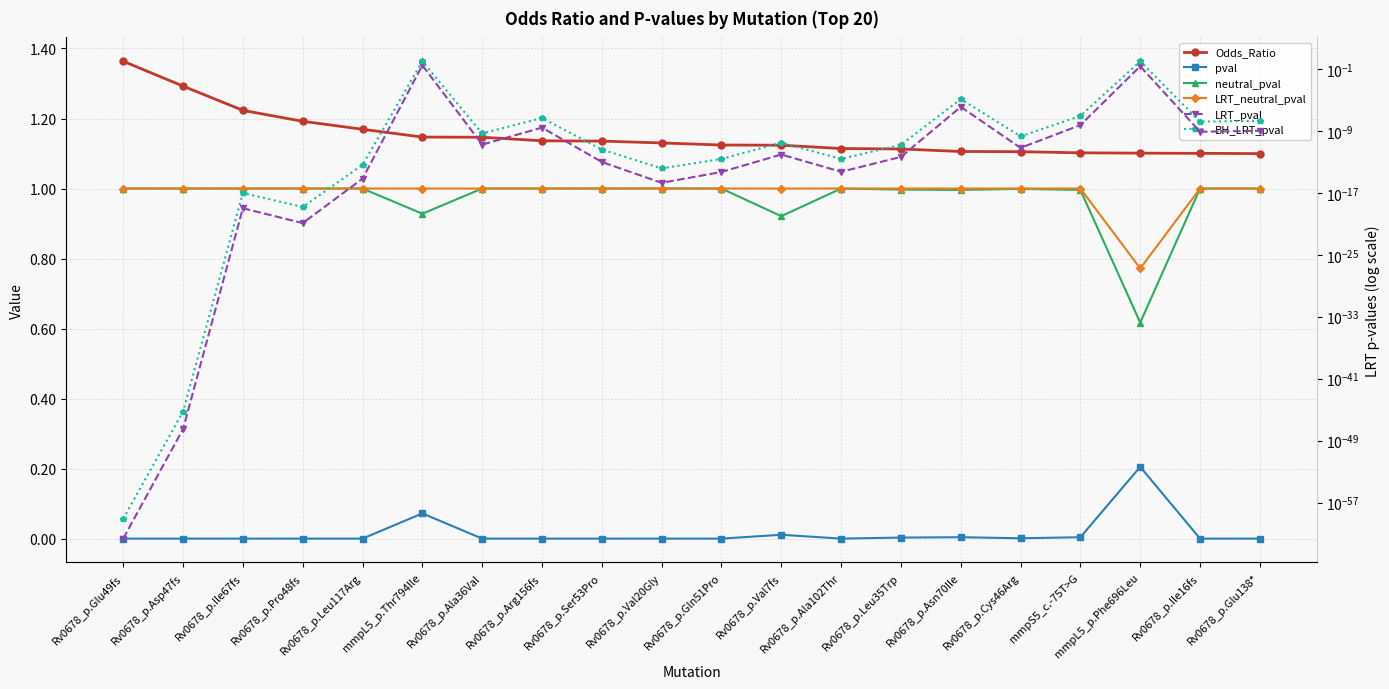

Reading left to right, transcribe all the data shown in this chart.

Odds_Ratio: Rv0678_p.Glu49fs=1.4	Rv0678_p.Asp47fs=1.3	Rv0678_p.Ile67fs=1.2	Rv0678_p.Pro48fs=1.2	Rv0678_p.Leu117Arg=1.2	mmpL5_p.Thr794Ile=1.1	Rv0678_p.Ala36Val=1.1	Rv0678_p.Arg156fs=1.1	Rv0678_p.Ser53Pro=1.1	Rv0678_p.Val20Gly=1.1	Rv0678_p.Gln51Pro=1.1	Rv0678_p.Val7fs=1.1	Rv0678_p.Ala102Thr=1.1	Rv0678_p.Leu35Trp=1.1	Rv0678_p.Asn70Ile=1.1	Rv0678_p.Cys46Arg=1.1	mmpS5_c.-75T>G=1.1	mmpL5_p.Phe696Leu=1.1	Rv0678_p.Ile16fs=1.1	Rv0678_p.Glu138*=1.1
pval: Rv0678_p.Glu49fs=0.0	Rv0678_p.Asp47fs=0.0	Rv0678_p.Ile67fs=0.0	Rv0678_p.Pro48fs=0.0	Rv0678_p.Leu117Arg=0.0	mmpL5_p.Thr794Ile=0.1	Rv0678_p.Ala36Val=0.0	Rv0678_p.Arg156fs=0.0	Rv0678_p.Ser53Pro=0.0	Rv0678_p.Val20Gly=0.0	Rv0678_p.Gln51Pro=0.0	Rv0678_p.Val7fs=0.0	Rv0678_p.Ala102Thr=0.0	Rv0678_p.Leu35Trp=0.0	Rv0678_p.Asn70Ile=0.0	Rv0678_p.Cys46Arg=0.0	mmpS5_c.-75T>G=0.0	mmpL5_p.Phe696Leu=0.2	Rv0678_p.Ile16fs=0.0	Rv0678_p.Glu138*=0.0
neutral_pval: Rv0678_p.Glu49fs=1.0	Rv0678_p.Asp47fs=1.0	Rv0678_p.Ile67fs=1.0	Rv0678_p.Pro48fs=1.0	Rv0678_p.Leu117Arg=1.0	mmpL5_p.Thr794Ile=0.9	Rv0678_p.Ala36Val=1.0	Rv0678_p.Arg156fs=1.0	Rv0678_p.Ser53Pro=1.0	Rv0678_p.Val20Gly=1.0	Rv0678_p.Gln51Pro=1.0	Rv0678_p.Val7fs=0.9	Rv0678_p.Ala102Thr=1.0	Rv0678_p.Leu35Trp=1.0	Rv0678_p.Asn70Ile=1.0	Rv0678_p.Cys46Arg=1.0	mmpS5_c.-75T>G=1.0	mmpL5_p.Phe696Leu=0.6	Rv0678_p.Ile16fs=1.0	Rv0678_p.Glu138*=1.0
LRT_neutral_pval: Rv0678_p.Glu49fs=1.0	Rv0678_p.Asp47fs=1.0	Rv0678_p.Ile67fs=1.0	Rv0678_p.Pro48fs=1.0	Rv0678_p.Leu117Arg=1.0	mmpL5_p.Thr794Ile=1.0	Rv0678_p.Ala36Val=1.0	Rv0678_p.Arg156fs=1.0	Rv0678_p.Ser53Pro=1.0	Rv0678_p.Val20Gly=1.0	Rv0678_p.Gln51Pro=1.0	Rv0678_p.Val7fs=1.0	Rv0678_p.Ala102Thr=1.0	Rv0678_p.Leu35Trp=1.0	Rv0678_p.Asn70Ile=1.0	Rv0678_p.Cys46Arg=1.0	mmpS5_c.-75T>G=1.0	mmpL5_p.Phe696Leu=0.8	Rv0678_p.Ile16fs=1.0	Rv0678_p.Glu138*=1.0
LRT_pval: Rv0678_p.Glu49fs=0.0	Rv0678_p.Asp47fs=0.0	Rv0678_p.Ile67fs=0.0	Rv0678_p.Pro48fs=0.0	Rv0678_p.Leu117Arg=0.0	mmpL5_p.Thr794Ile=0.3	Rv0678_p.Ala36Val=0.0	Rv0678_p.Arg156fs=0.0	Rv0678_p.Ser53Pro=0.0	Rv0678_p.Val20Gly=0.0	Rv0678_p.Gln51Pro=0.0	Rv0678_p.Val7fs=0.0	Rv0678_p.Ala102Thr=0.0	Rv0678_p.Leu35Trp=0.0	Rv0678_p.Asn70Ile=0.0	Rv0678_p.Cys46Arg=0.0	mmpS5_c.-75T>G=0.0	mmpL5_p.Phe696Leu=0.2	Rv0678_p.Ile16fs=0.0	Rv0678_p.Glu138*=0.0
BH_LRT_pval: Rv0678_p.Glu49fs=0.0	Rv0678_p.Asp47fs=0.0	Rv0678_p.Ile67fs=0.0	Rv0678_p.Pro48fs=0.0	Rv0678_p.Leu117Arg=0.0	mmpL5_p.Thr794Ile=1.0	Rv0678_p.Ala36Val=0.0	Rv0678_p.Arg156fs=0.0	Rv0678_p.Ser53Pro=0.0	Rv0678_p.Val20Gly=0.0	Rv0678_p.Gln51Pro=0.0	Rv0678_p.Val7fs=0.0	Rv0678_p.Ala102Thr=0.0	Rv0678_p.Leu35Trp=0.0	Rv0678_p.Asn70Ile=0.0	Rv0678_p.Cys46Arg=0.0	mmpS5_c.-75T>G=0.0	mmpL5_p.Phe696Leu=1.0	Rv0678_p.Ile16fs=0.0	Rv0678_p.Glu138*=0.0